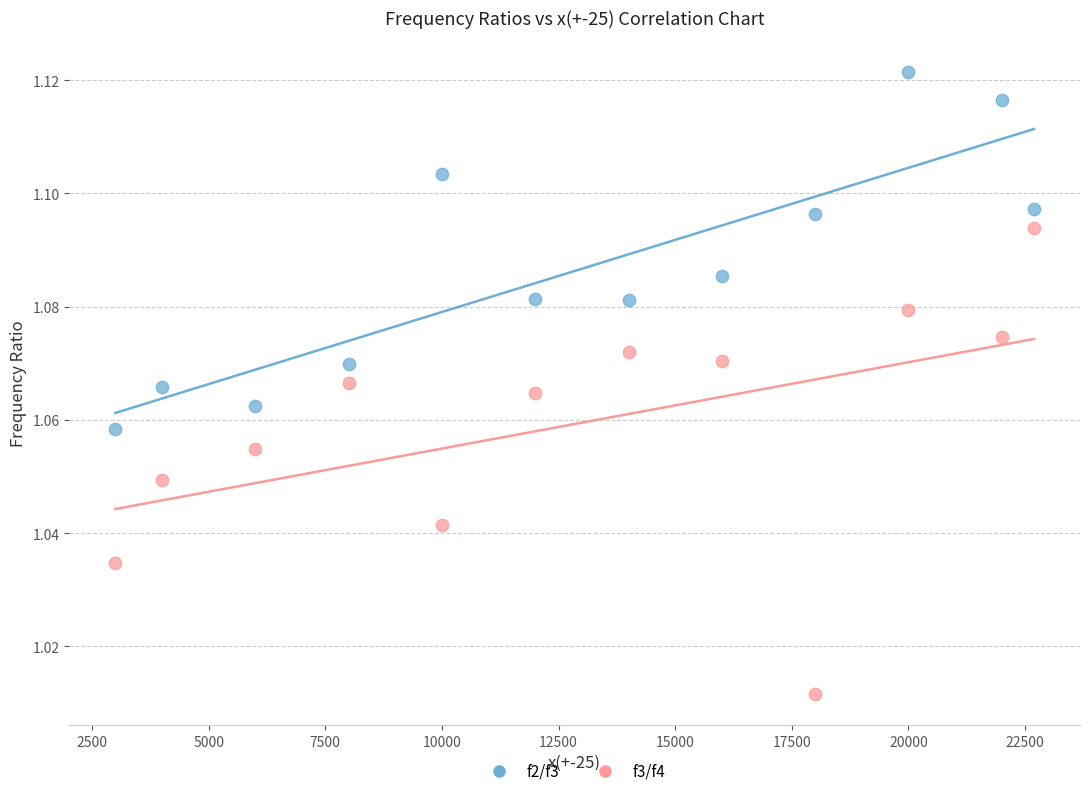

What are all the series names shown in the legend?

f2/f3, f3/f4